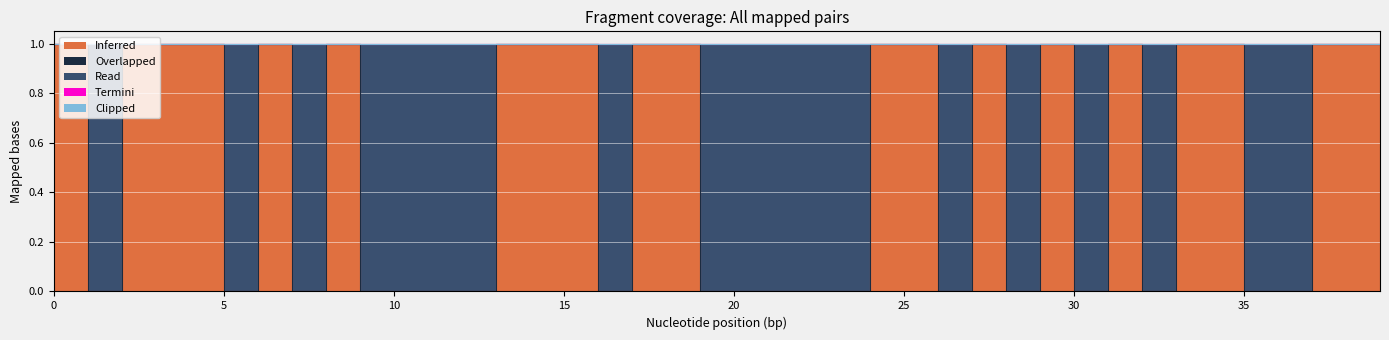

Which series has the widest spread of values?

Inferred